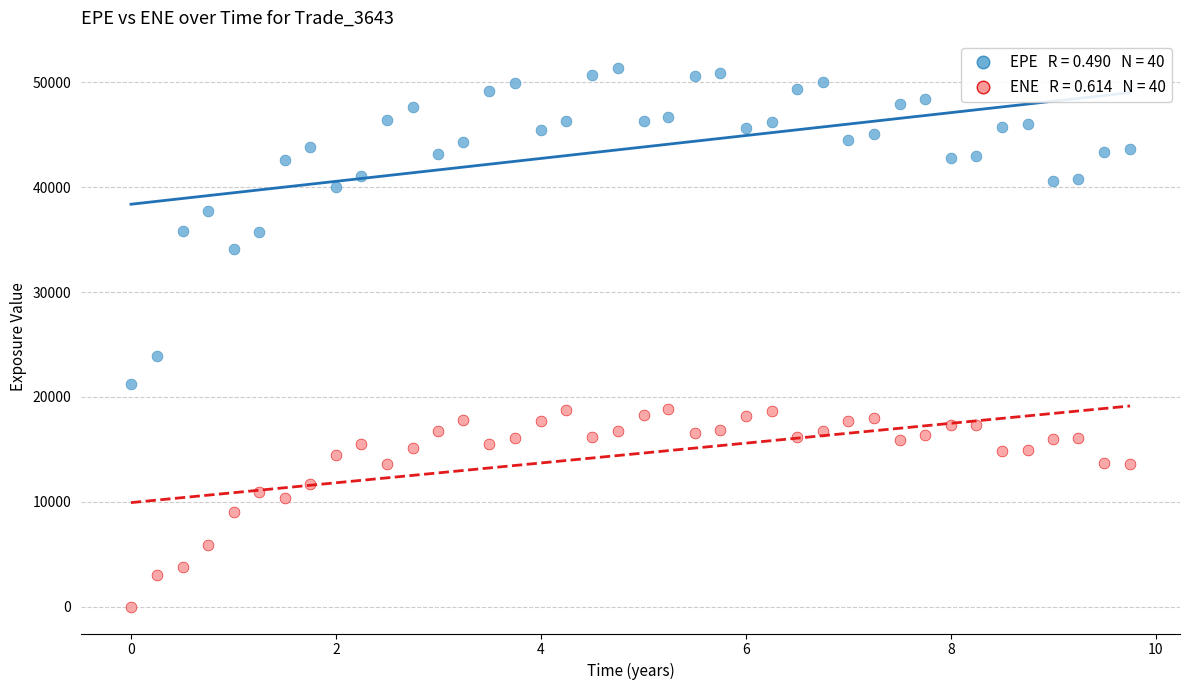

Across all series, what Y value is closest to 25701?

23894.3